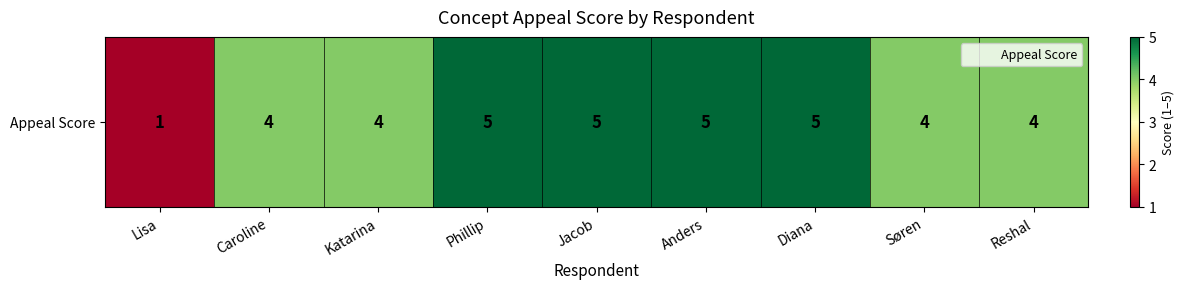

The chart shows a value of 6 at Katarina. True or false?

False